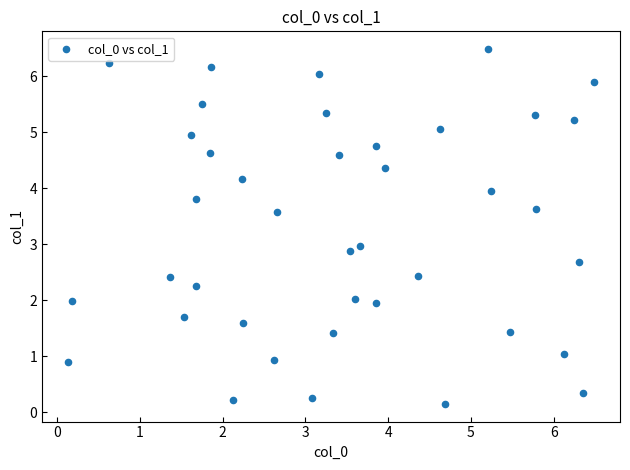

What is the range of X values (max minus min)?

6.3